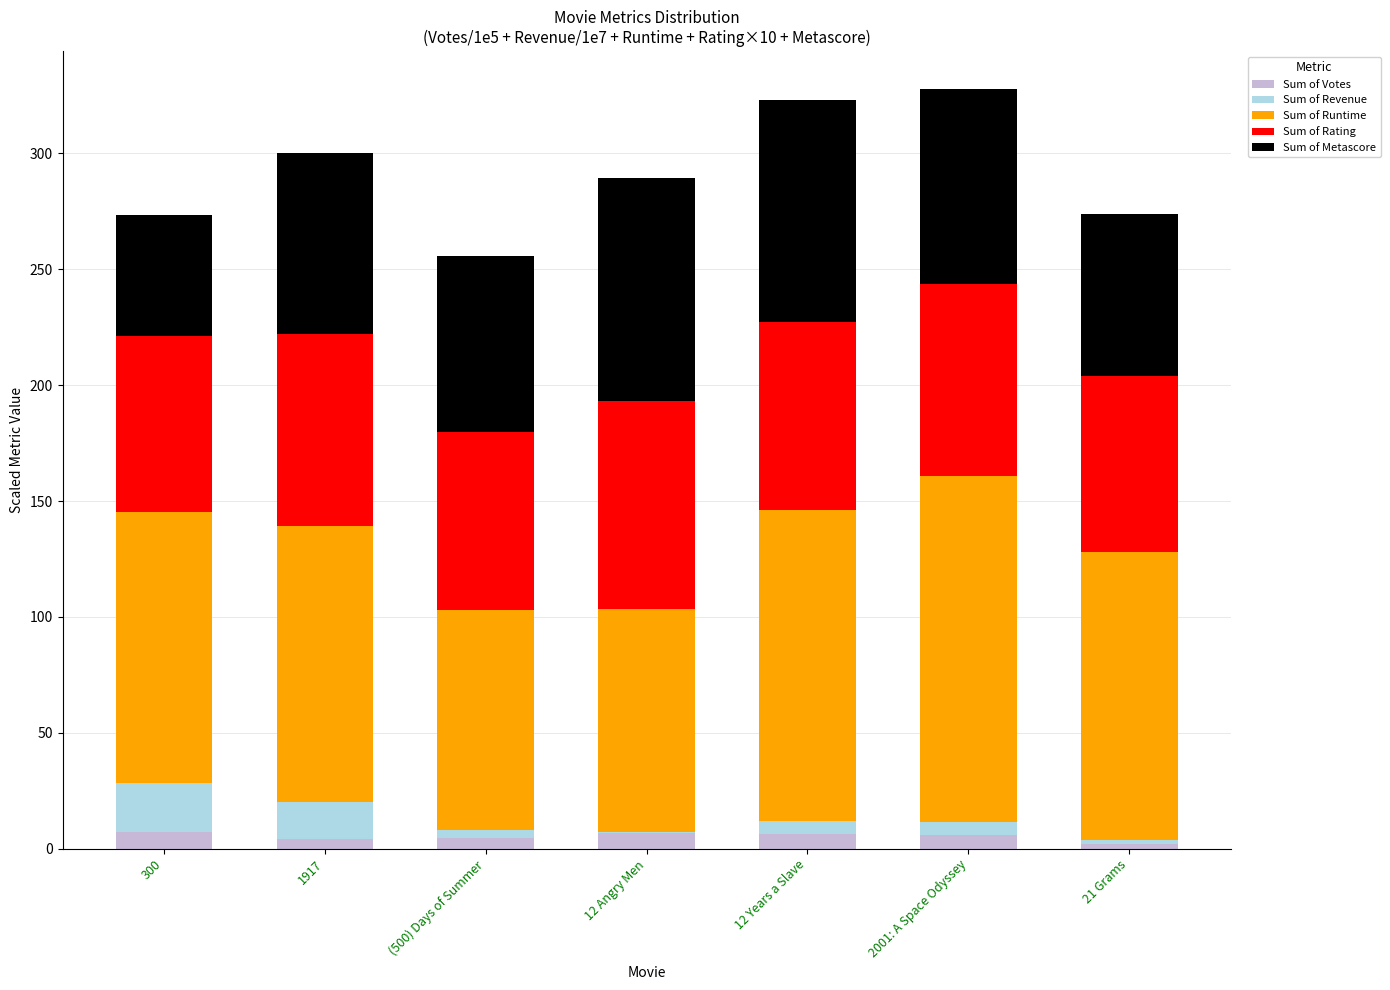

Is it true that Sum of Votes equals 2.2 at 21 Grams?

True